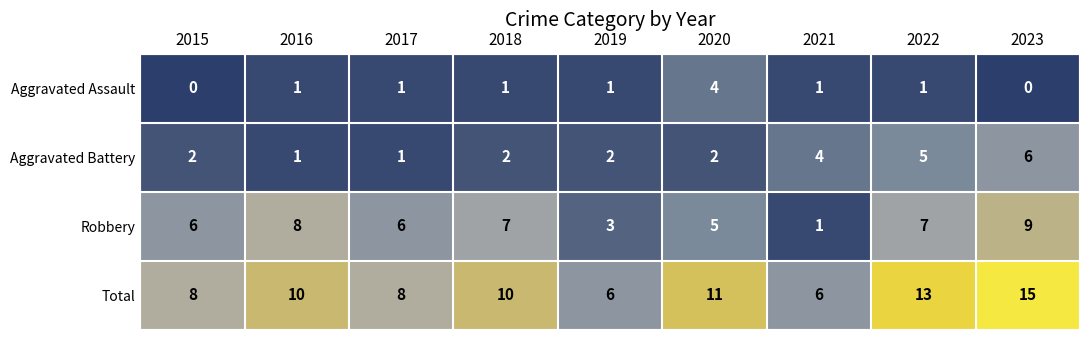

List the series in order of their overall mean, highest first.

Total, Robbery, Aggravated Battery, Aggravated Assault